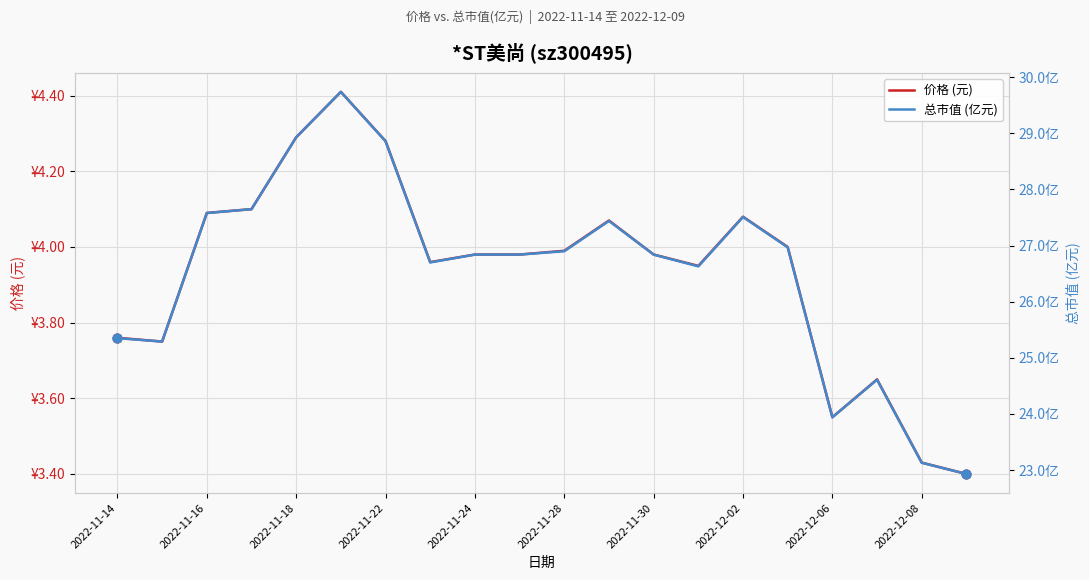

Which series reaches the maximum Y coordinate?

总市值 (亿元)